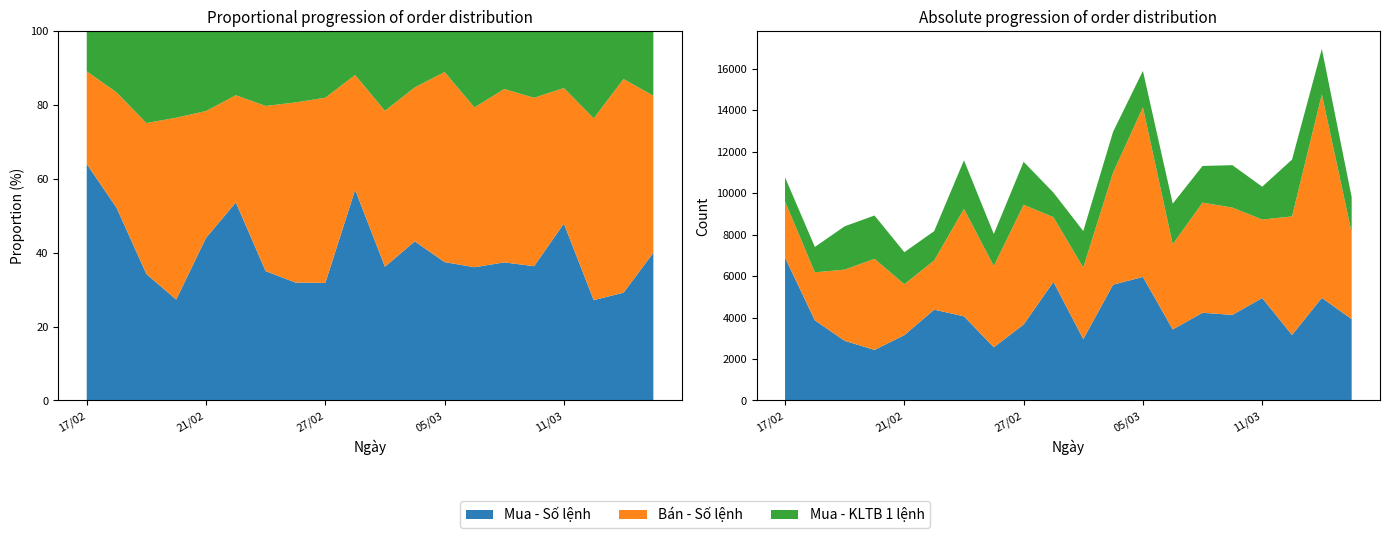

Reading right to left, extract all data points from this chart.

Mua - Số lệnh: 17/03=3922	14/03=4950	12/03=3158	11/03=4939	10/03=4127	07/03=4230	06/03=3426	05/03=5957	04/03=5585	03/03=2960	28/02=5719	27/02=3663	26/02=2565	25/02=4057	24/02=4380	21/02=3149	20/02=2438	19/02=2877	18/02=3865	17/02=6891
Bán - Số lệnh: 17/03=4173	14/03=9813	12/03=5718	11/03=3786	10/03=5176	07/03=5310	06/03=4109	05/03=8180	04/03=5404	03/03=3450	28/02=3118	27/02=5775	26/02=3916	25/02=5182	24/02=2371	21/02=2457	20/02=4393	19/02=3434	18/02=2314	17/02=2701
Mua - KLTB 1 lệnh: 17/03=1711	14/03=2192	12/03=2740	11/03=1584	10/03=2044	07/03=1769	06/03=1958	05/03=1755	04/03=1968	03/03=1760	28/02=1186	27/02=2071	26/02=1547	25/02=2343	24/02=1414	21/02=1545	20/02=2088	19/02=2088	18/02=1225	17/02=1167